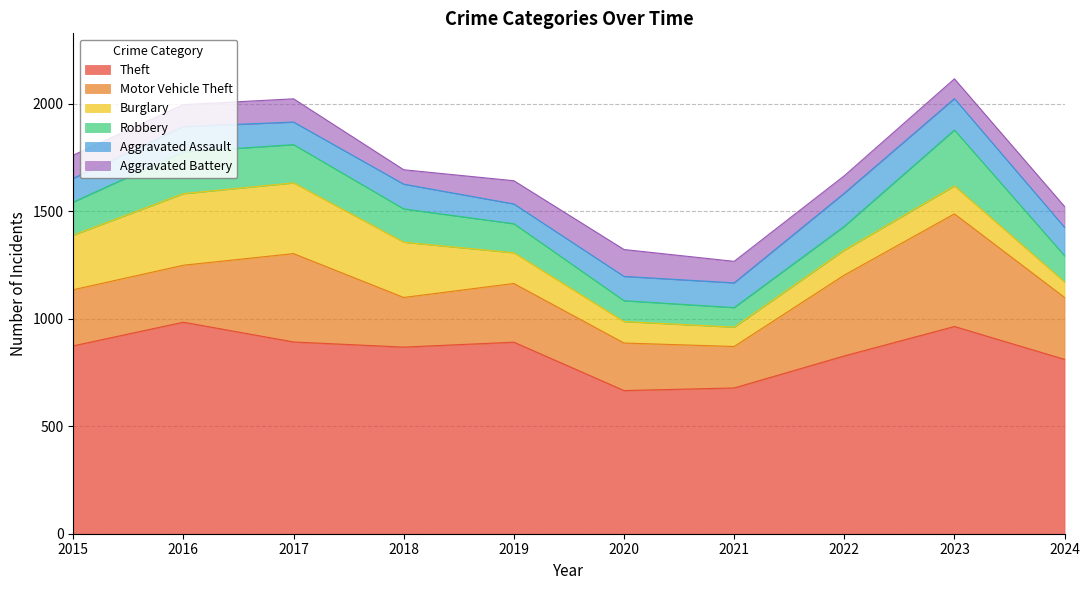

Which series has the largest range (max minus min)?

Motor Vehicle Theft